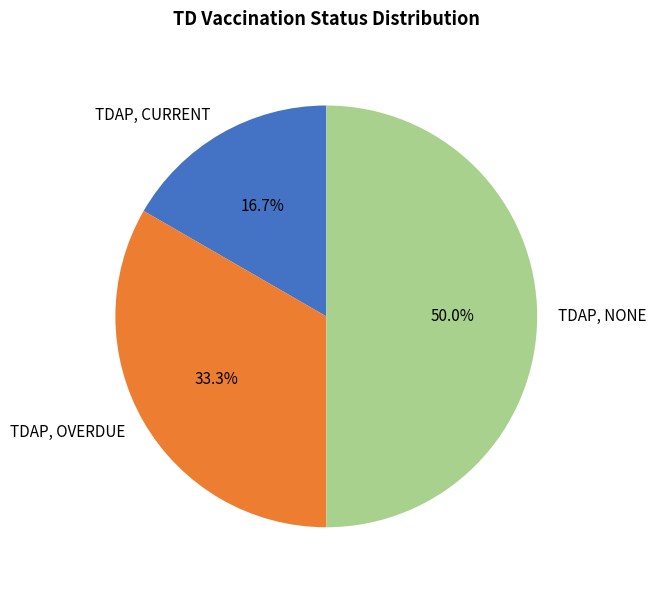

To the nearest percent, what portion does TDAP, OVERDUE represent?

33%